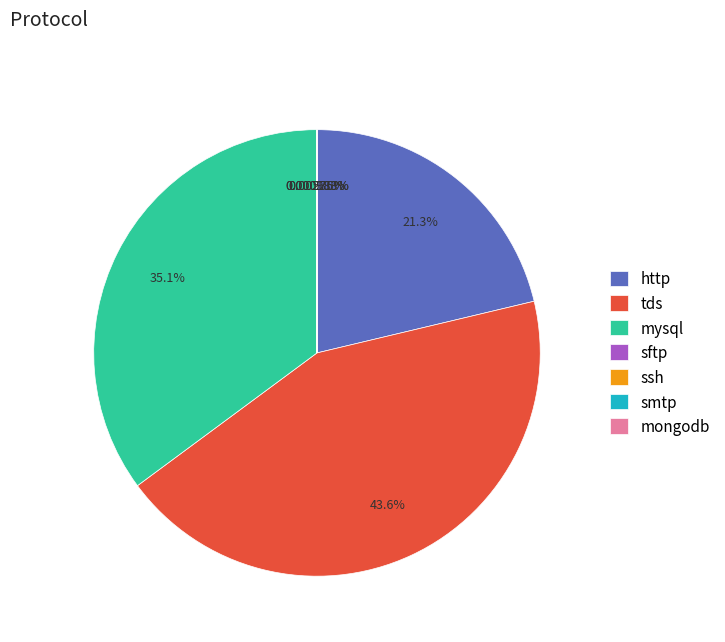

Does mysql account for over 50% of the chart?

No